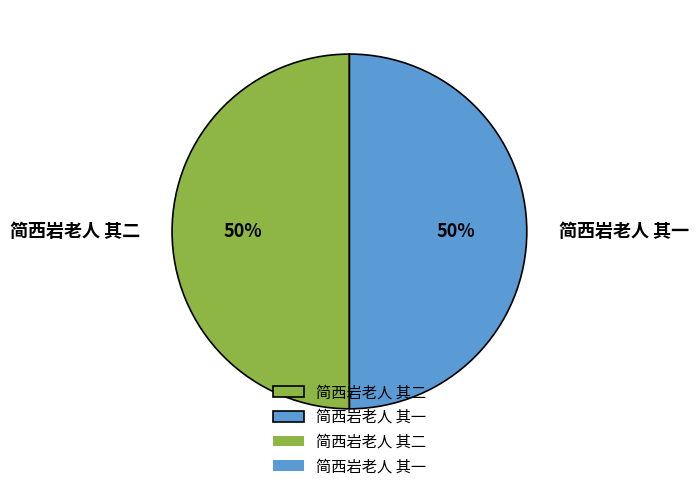

To the nearest percent, what percentage of the pie is 简西岩老人 其二?

50%